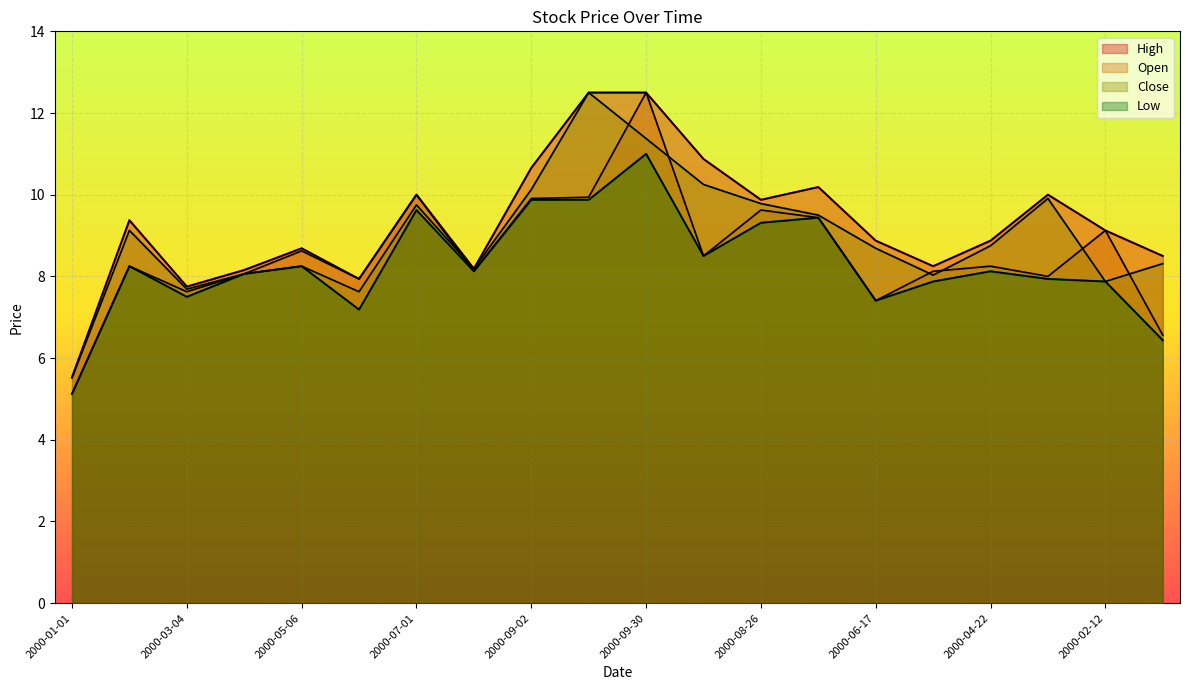

How many lines are shown in the chart?

4